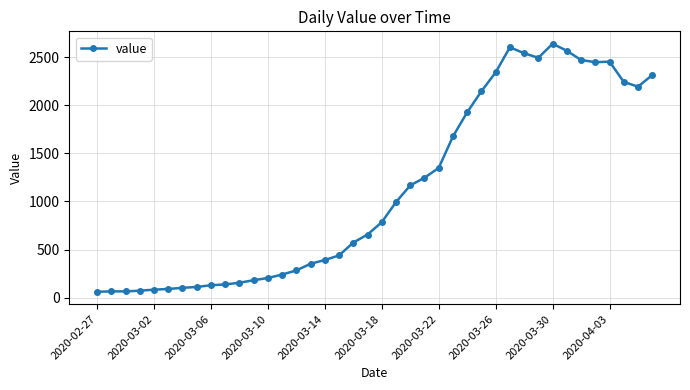

What is the sum of all values?

44971